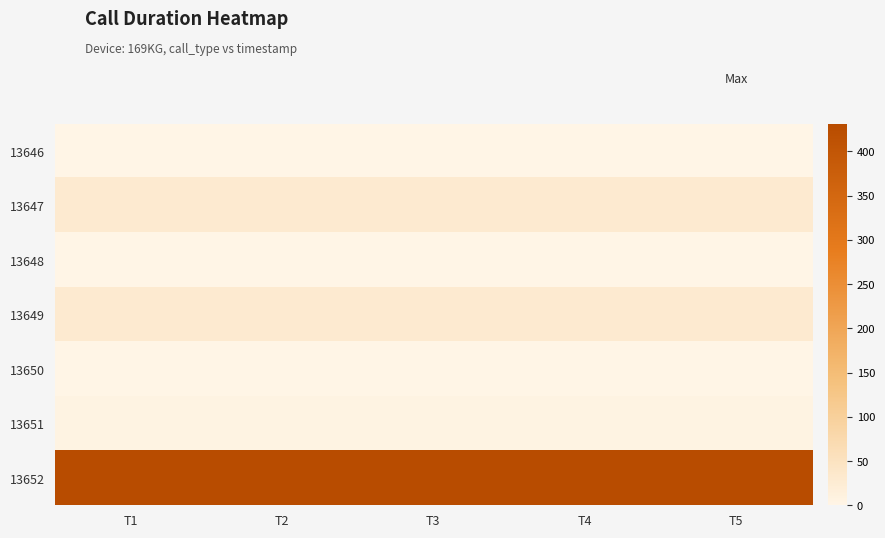

Reading left to right, transcribe all the data shown in this chart.

13646: T1=0	T2=0	T3=0	T4=0	T5=0
13647: T1=29	T2=29	T3=29	T4=29	T5=29
13648: T1=0	T2=0	T3=0	T4=0	T5=0
13649: T1=29	T2=29	T3=29	T4=29	T5=29
13650: T1=0	T2=0	T3=0	T4=0	T5=0
13651: T1=6	T2=6	T3=6	T4=6	T5=6
13652: T1=431	T2=431	T3=431	T4=431	T5=431